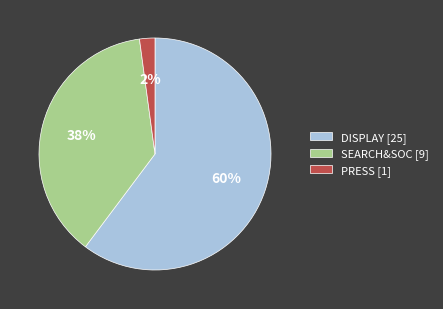

True or false: DISPLAY [25] accounts for 48% of the total.

False